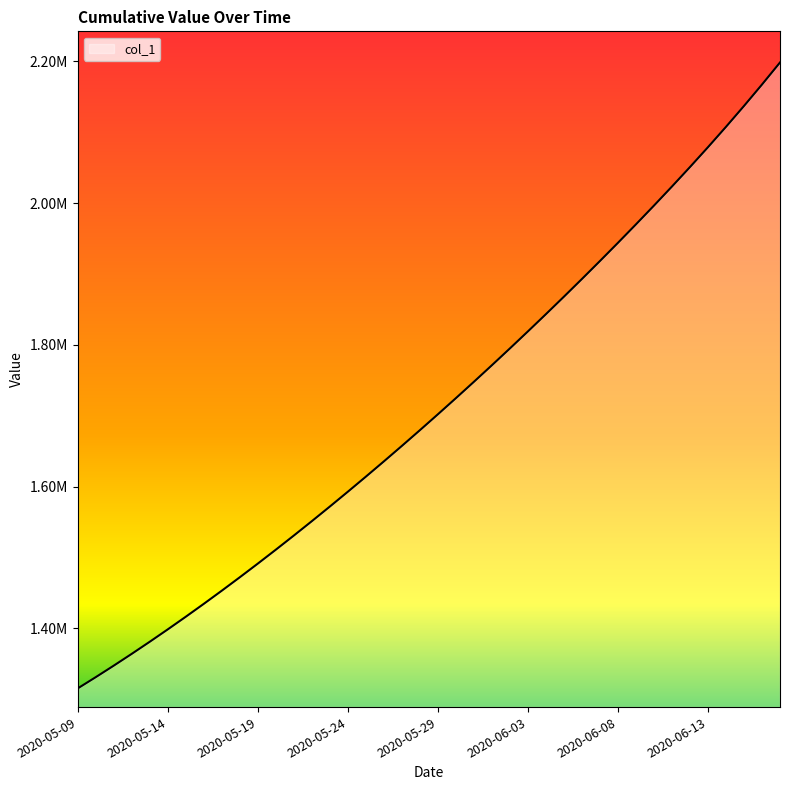

What is the value of the 40th point from the left?

2198331.8